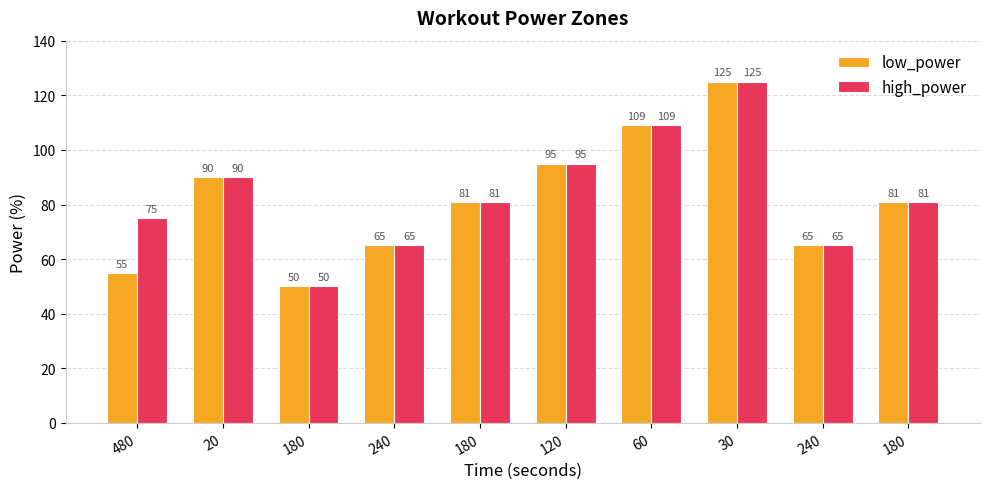

How many groups of bars are there?

10